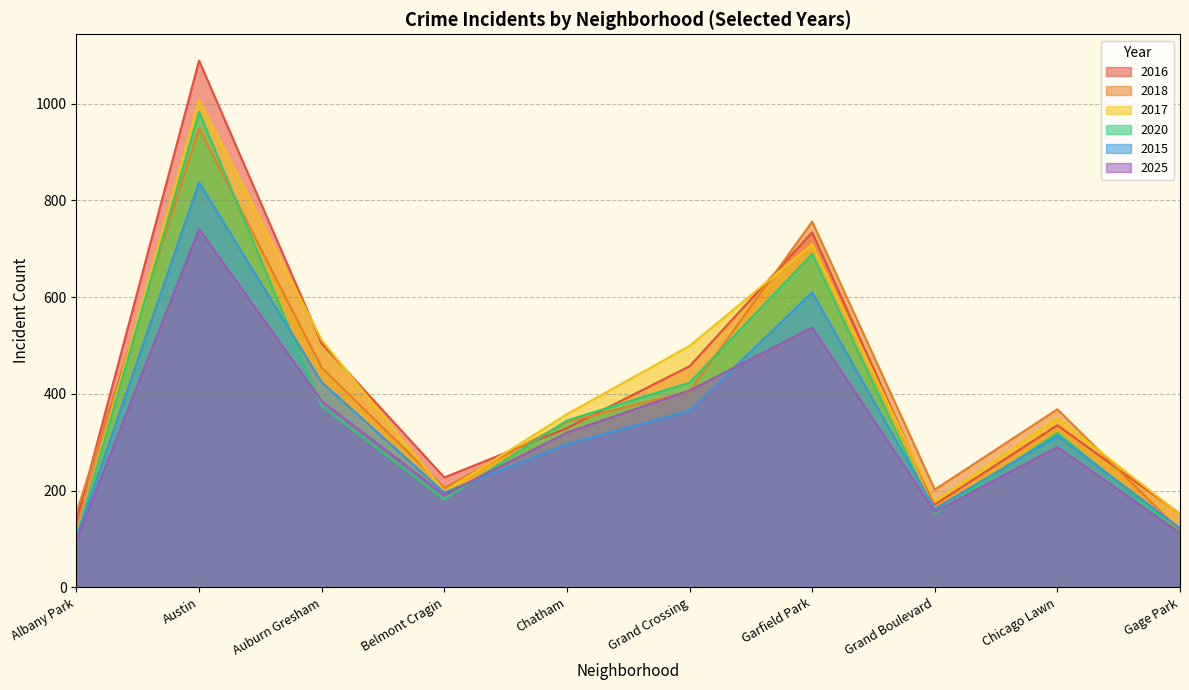

How many times do 2015 and 2025 cross each other?

2